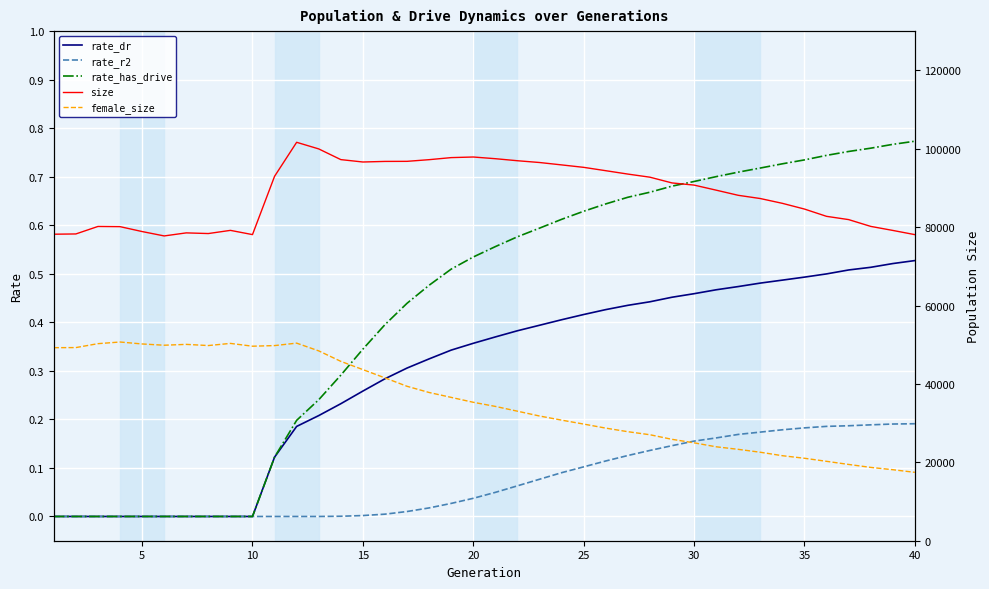

Is this an area chart (filled region under the line)?

No